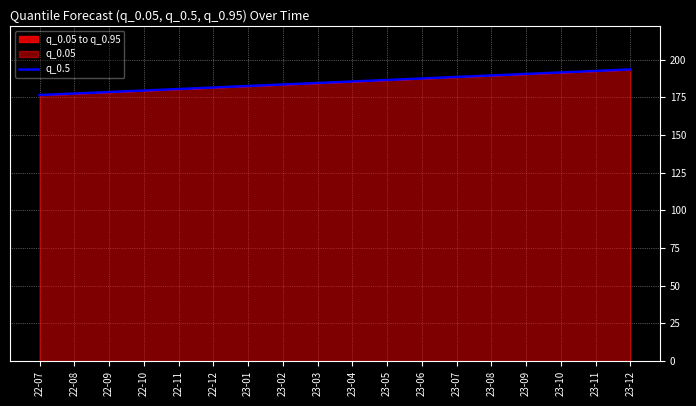

How many data points does each series have?

18